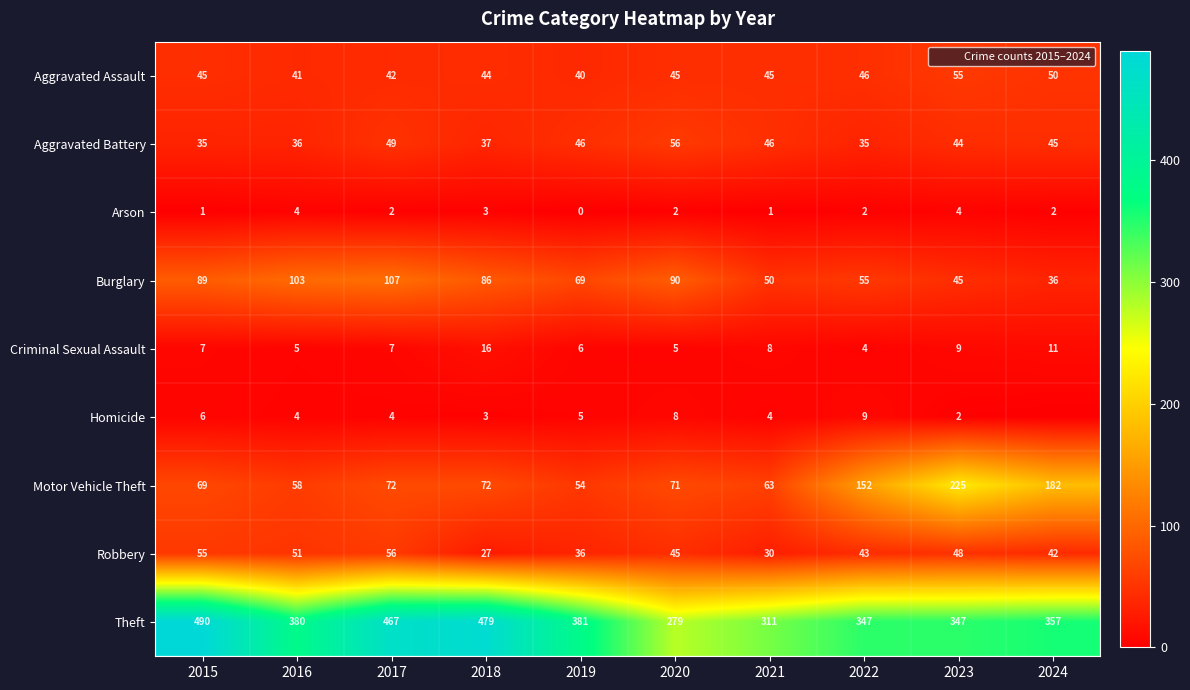

What is the sum of the Criminal Sexual Assault values at 2017 and 2024?

18